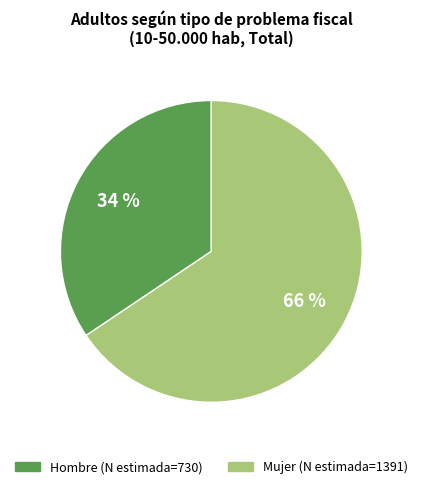

How many slices are in this pie chart?

2